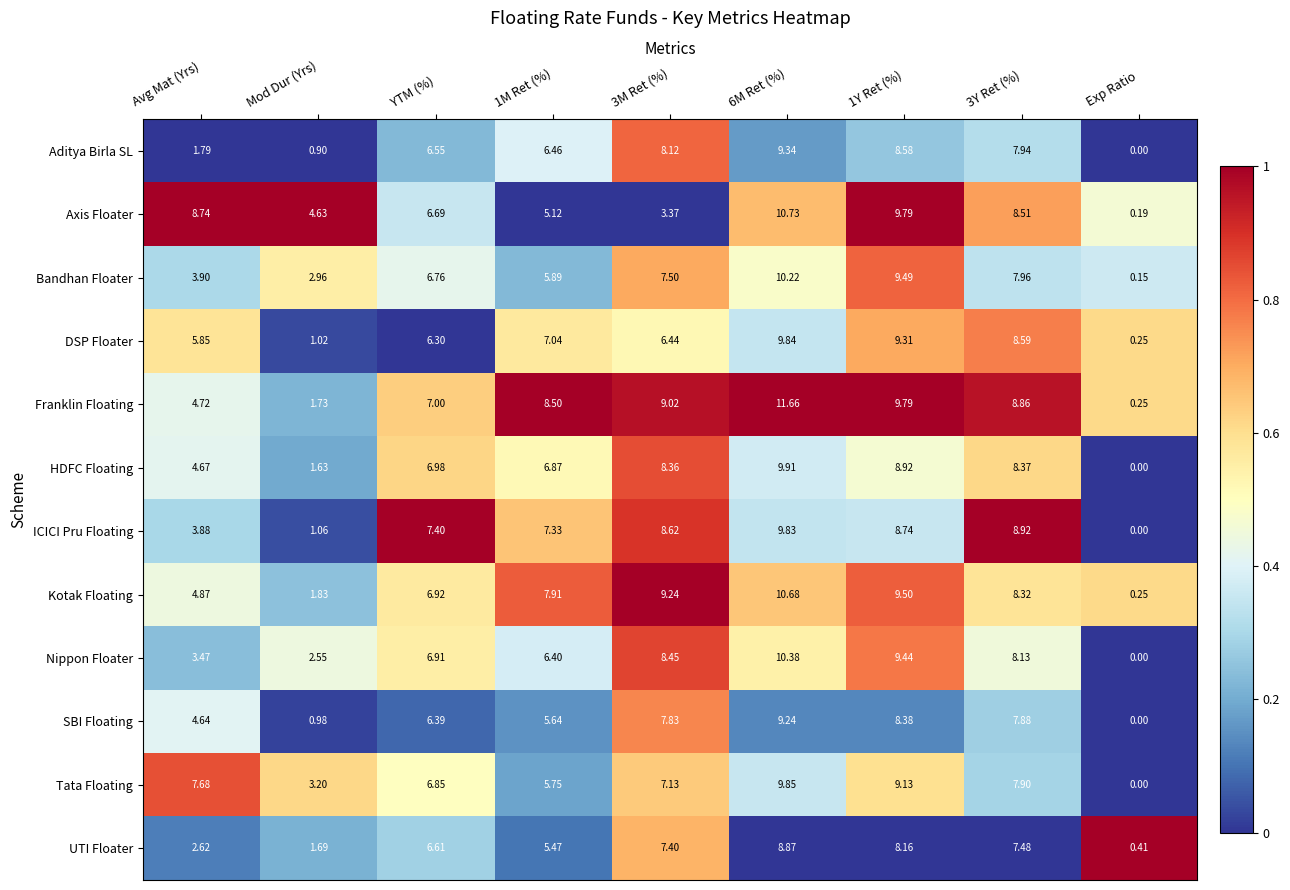

Rank the series at 3M Ret (%) from highest to lowest value.

Kotak Floating, Franklin Floating, ICICI Pru Floating, Nippon Floater, HDFC Floating, Aditya Birla SL, SBI Floating, Bandhan Floater, UTI Floater, Tata Floating, DSP Floater, Axis Floater